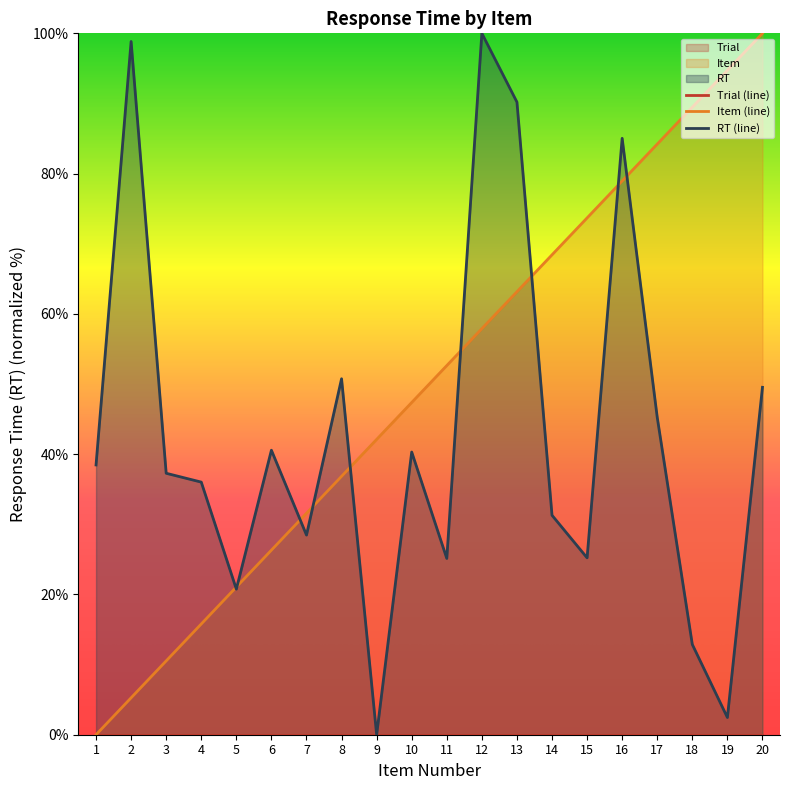

Rank the series by their maximum value, from highest to lowest.

Item, RT